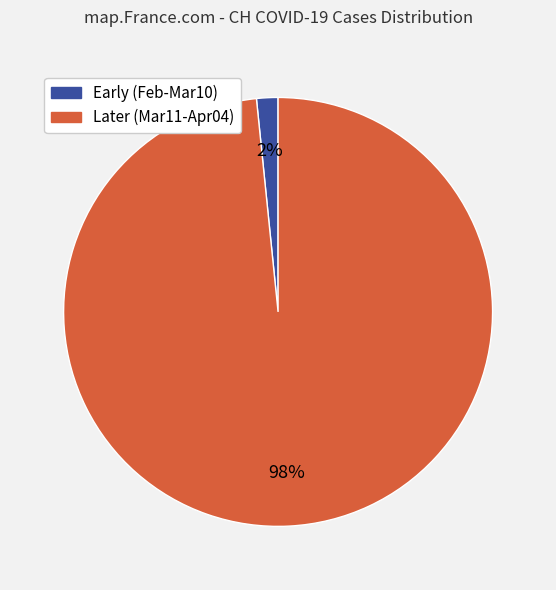

To the nearest percent, what is the average slice percentage?

50%